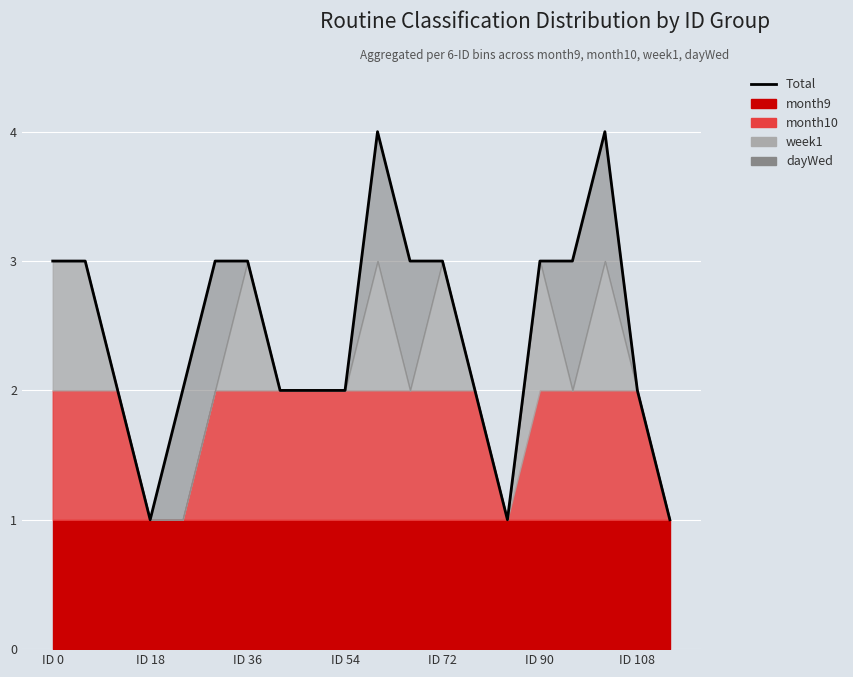

Does the chart display data point markers on the line(s)?

No